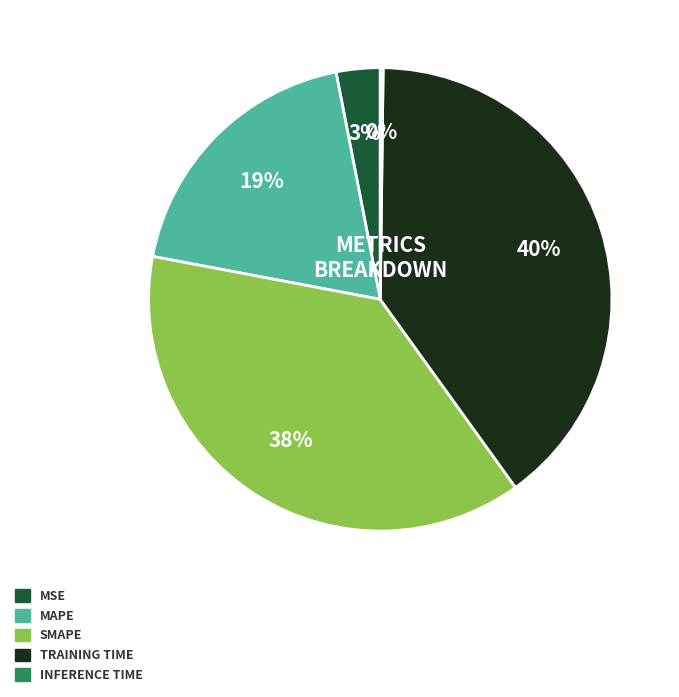

To the nearest percent, what is the difference between the largest and smallest slice percentages?

40%